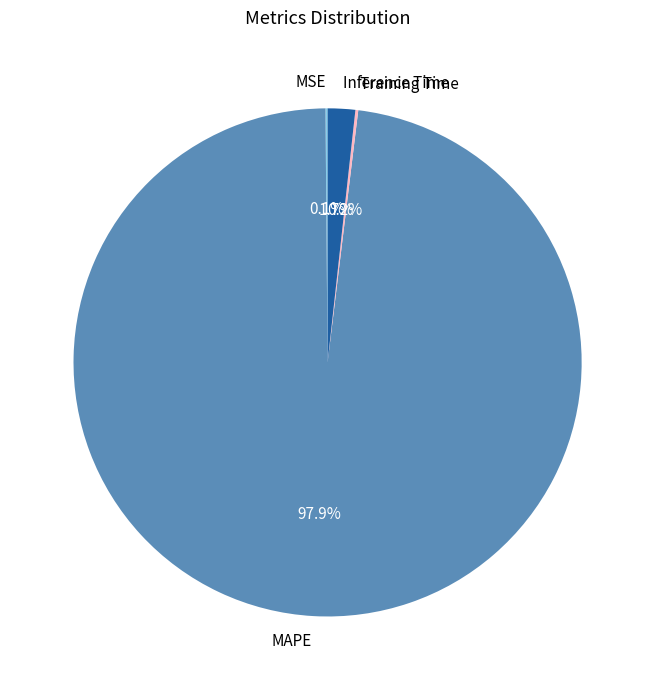

What is the largest slice in the pie chart?

MAPE